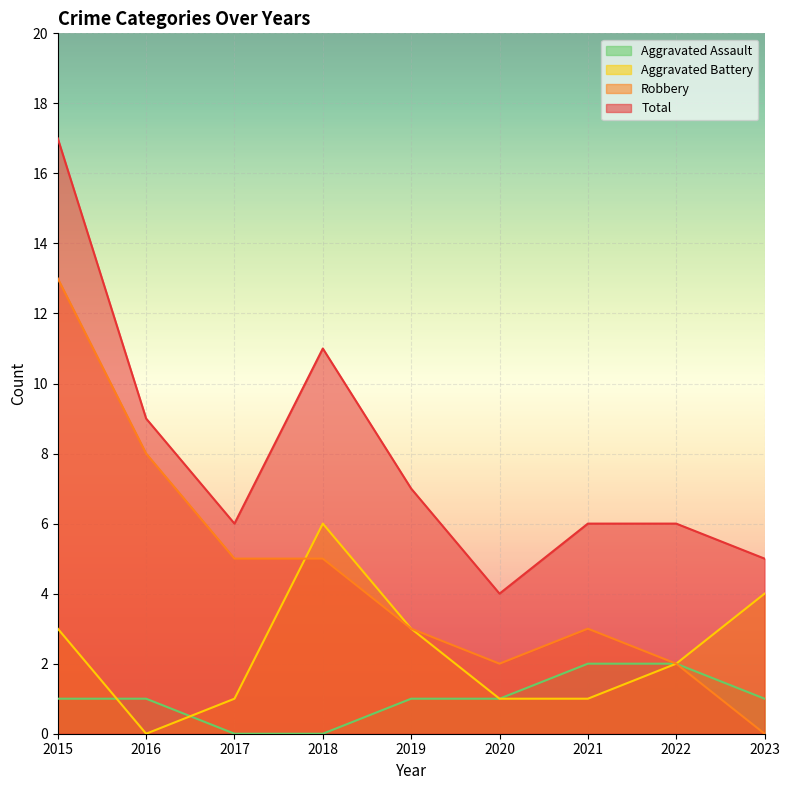

What is the difference between the maximum and minimum values in the Robbery series?

13